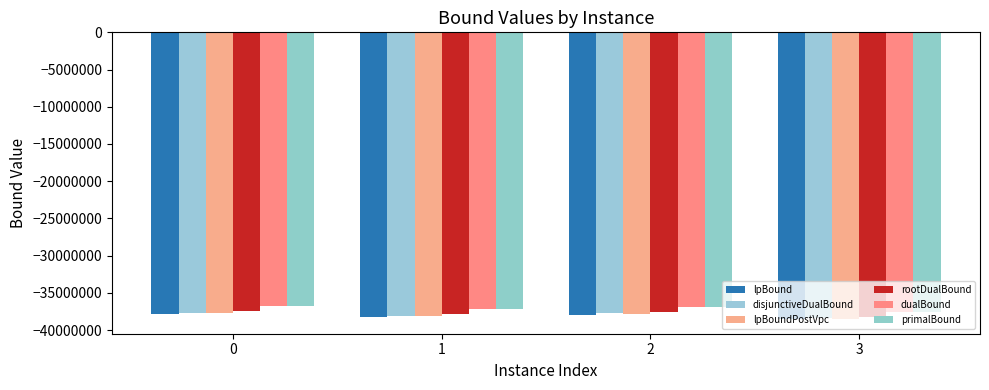

What is the difference between the highest and lowest values at 3?

1049478.6